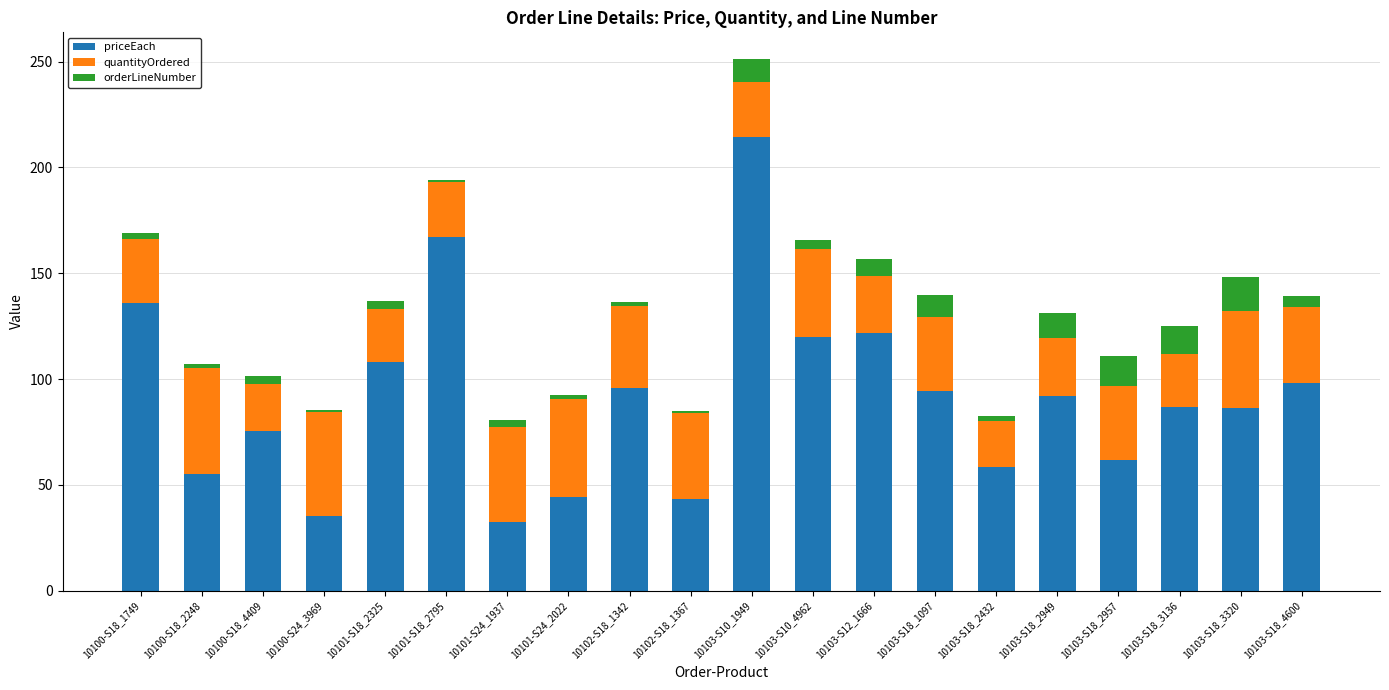

What is the difference between the maximum and minimum values in the priceEach series?

181.8